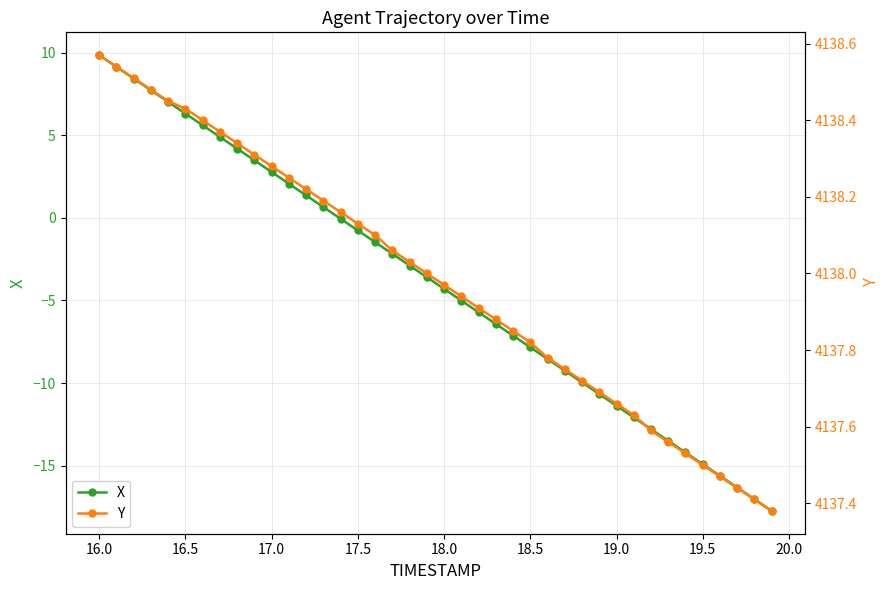

What are all the series names shown in the legend?

X, Y